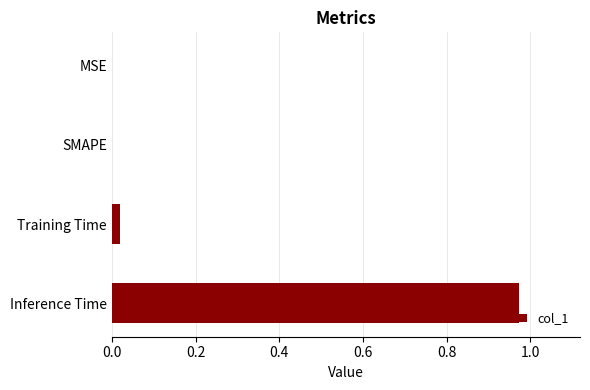

The chart shows a value of 0.0 at MSE. True or false?

True